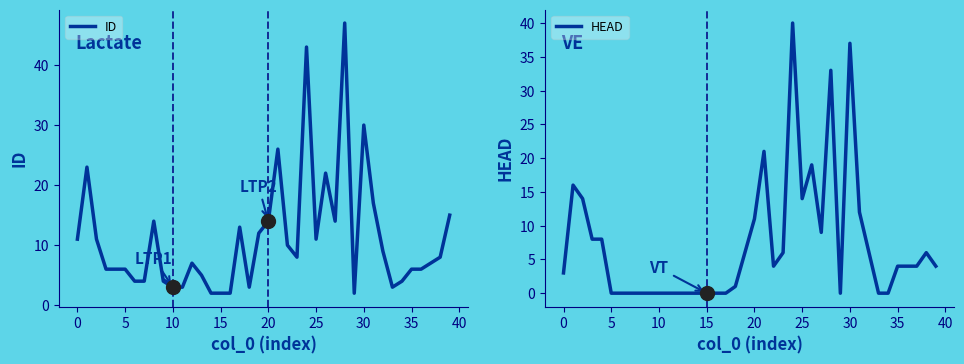

What is the sum of the ID values at 31 and 21?

43